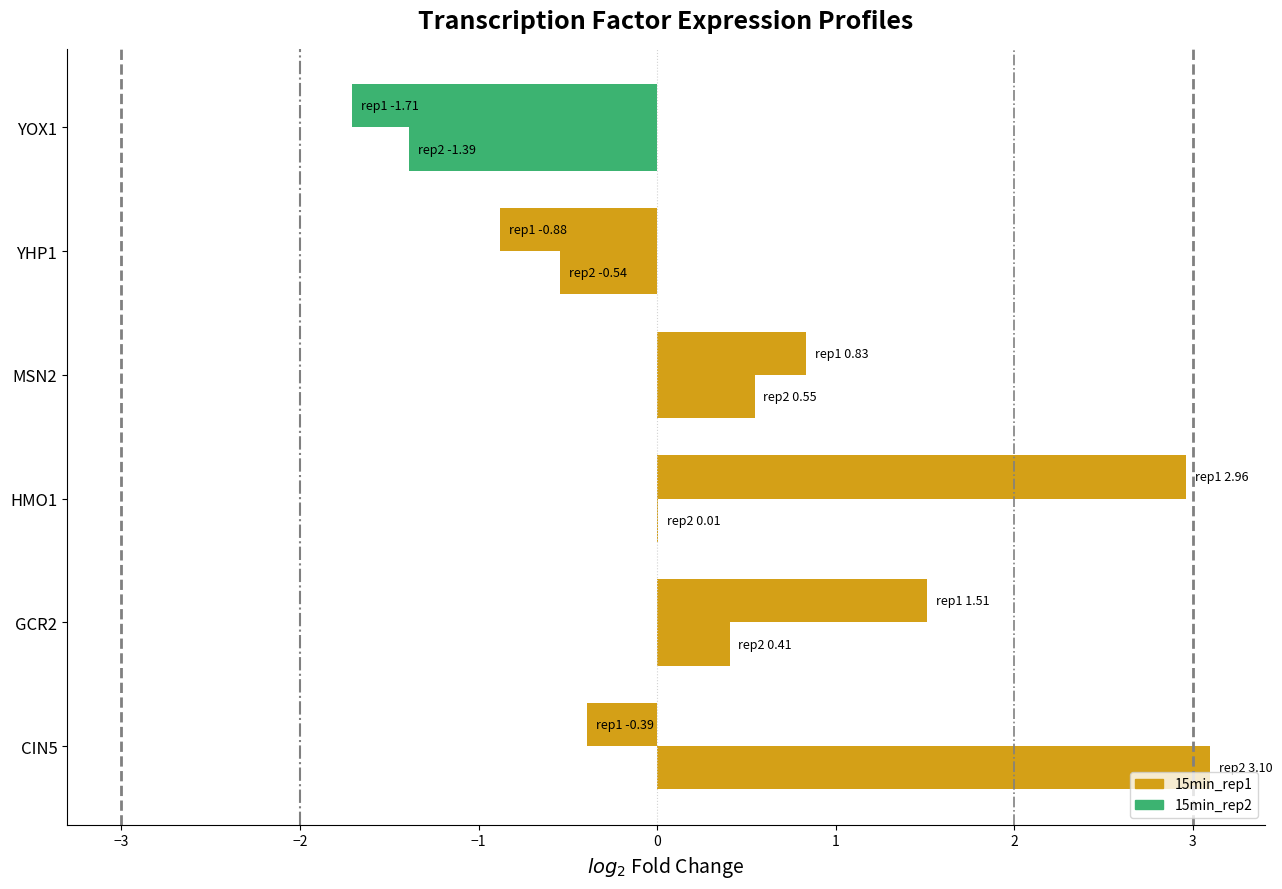

How many categories are shown in the chart?

6